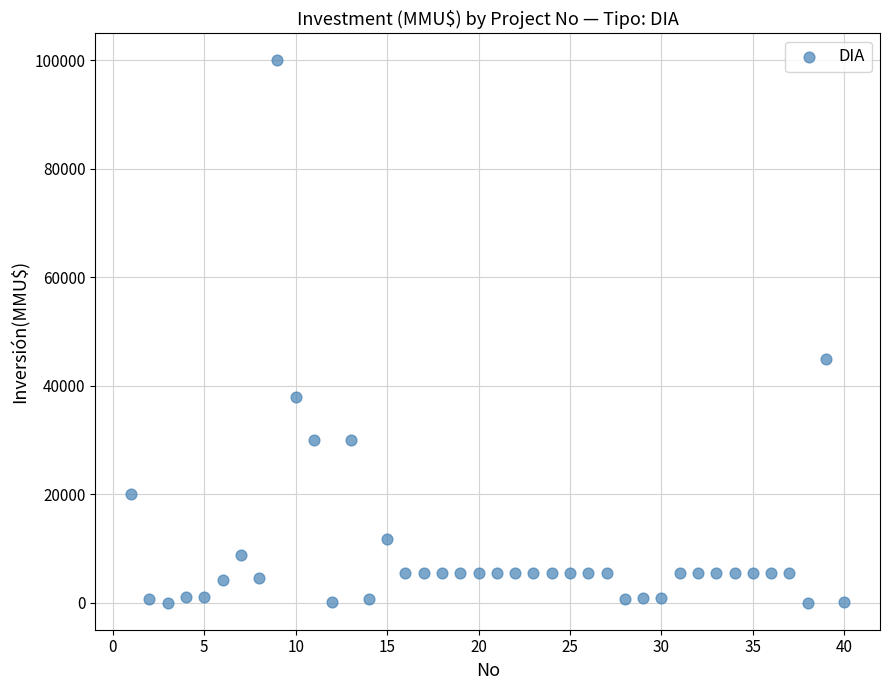

What Y value in the scatter plot is closest to 50000?

45000